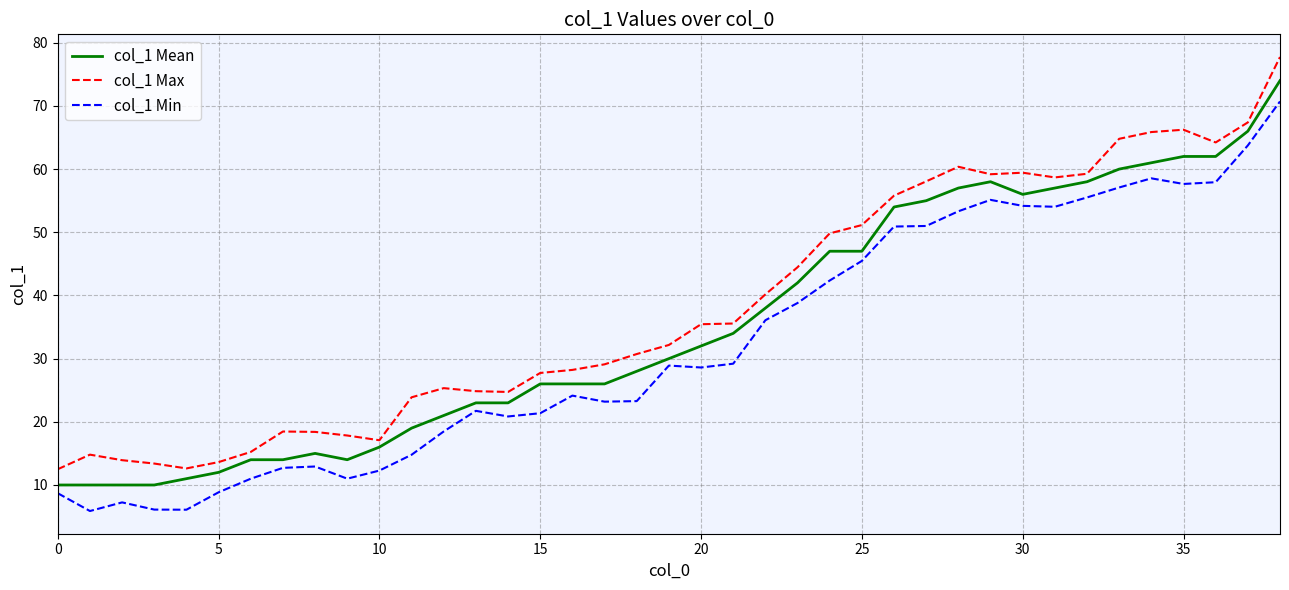

True or false: col_1 Min and col_1 Max intersect in this chart.

False